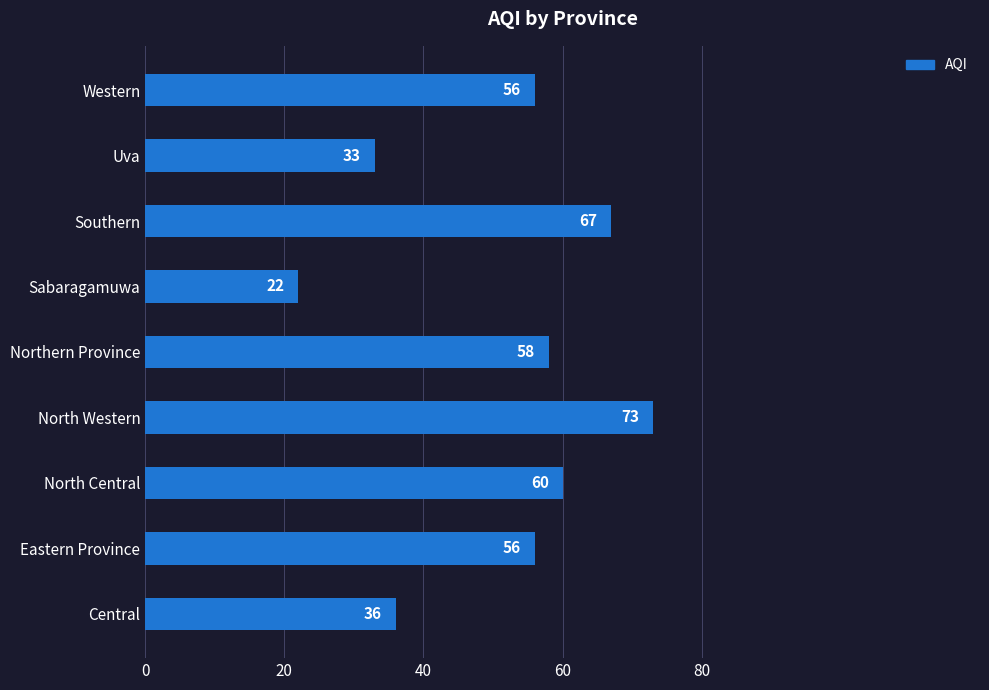

What value does the data have at North Western, to the nearest 5?

75